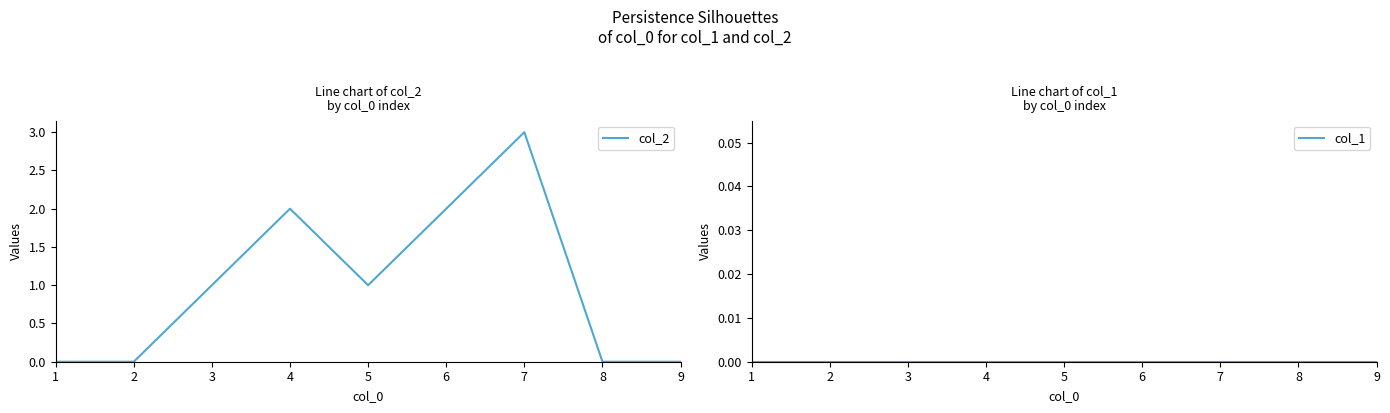

True or false: col_2 has more than 2 points higher than both neighbors.

False